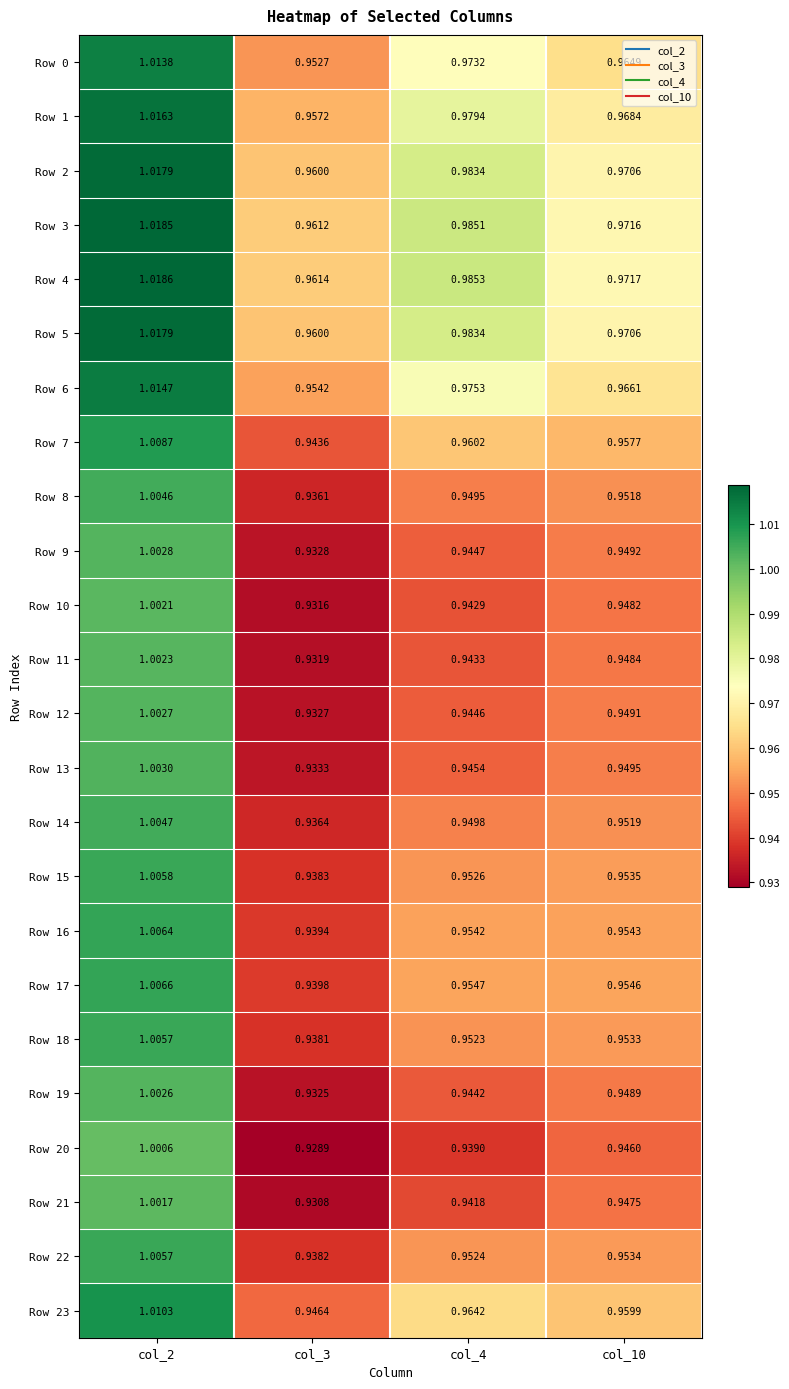

Is the value of Row 18 at col_10 greater than the value of Row 16 at col_4?

No